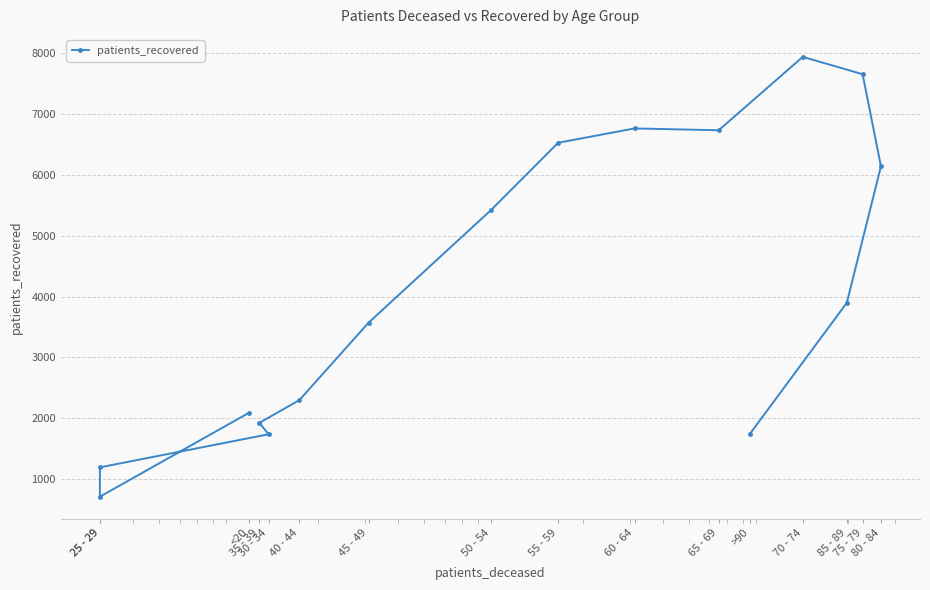

What is the difference between the values at 40 - 44 and >90?

555